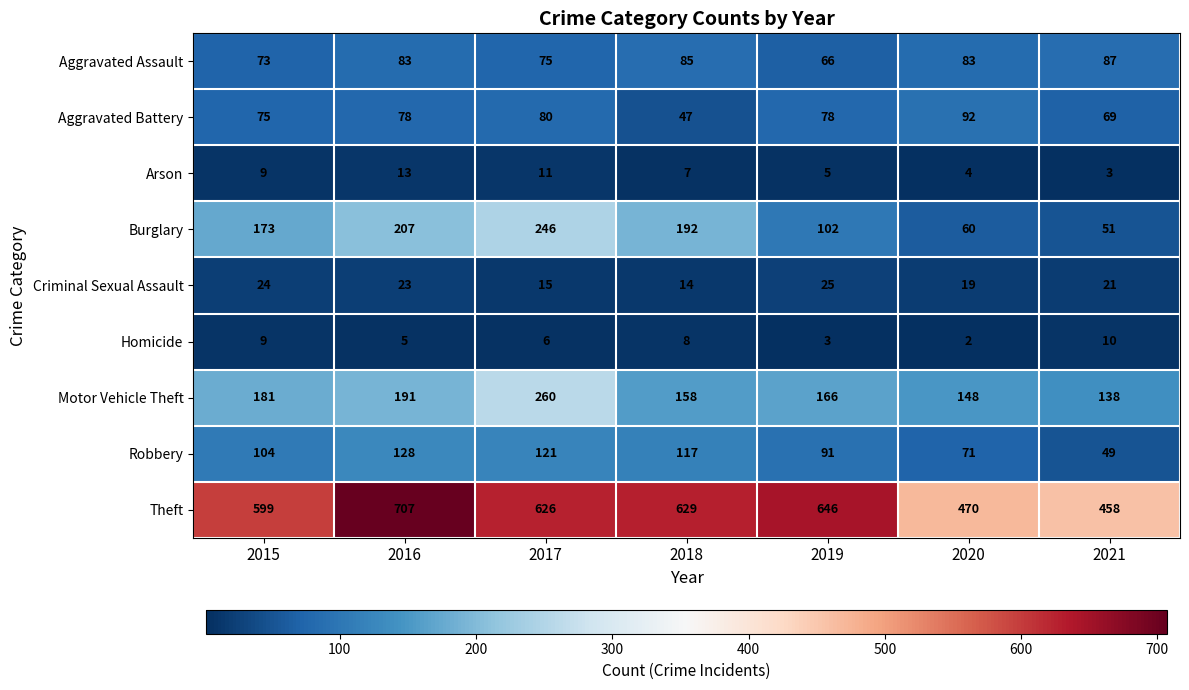

At which label does Criminal Sexual Assault first exceed 21?

2015